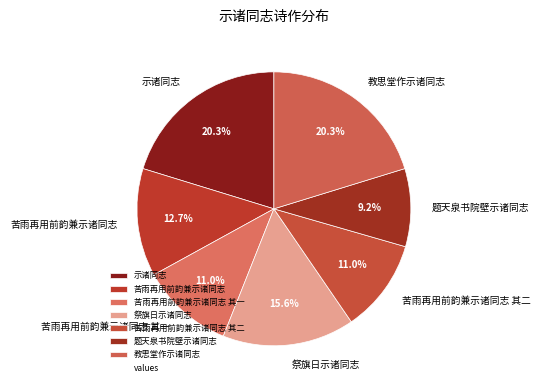

What percentage do 苦雨再用前韵兼示诸同志 and 教思堂作示诸同志 together represent?

33.0%